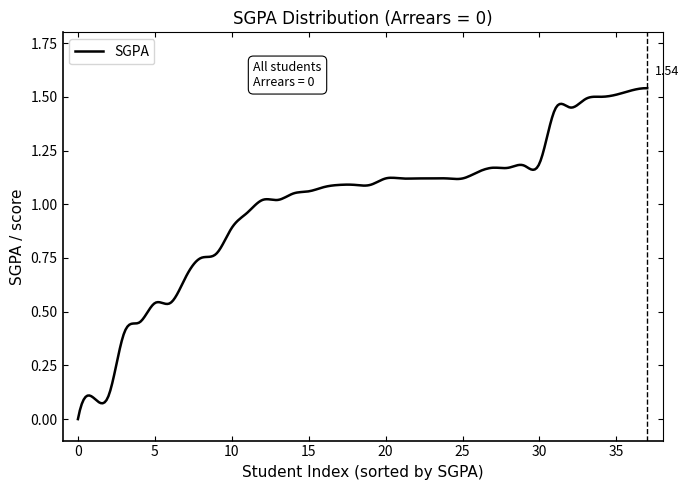

What is the value of the 15th point from the left?

0.1